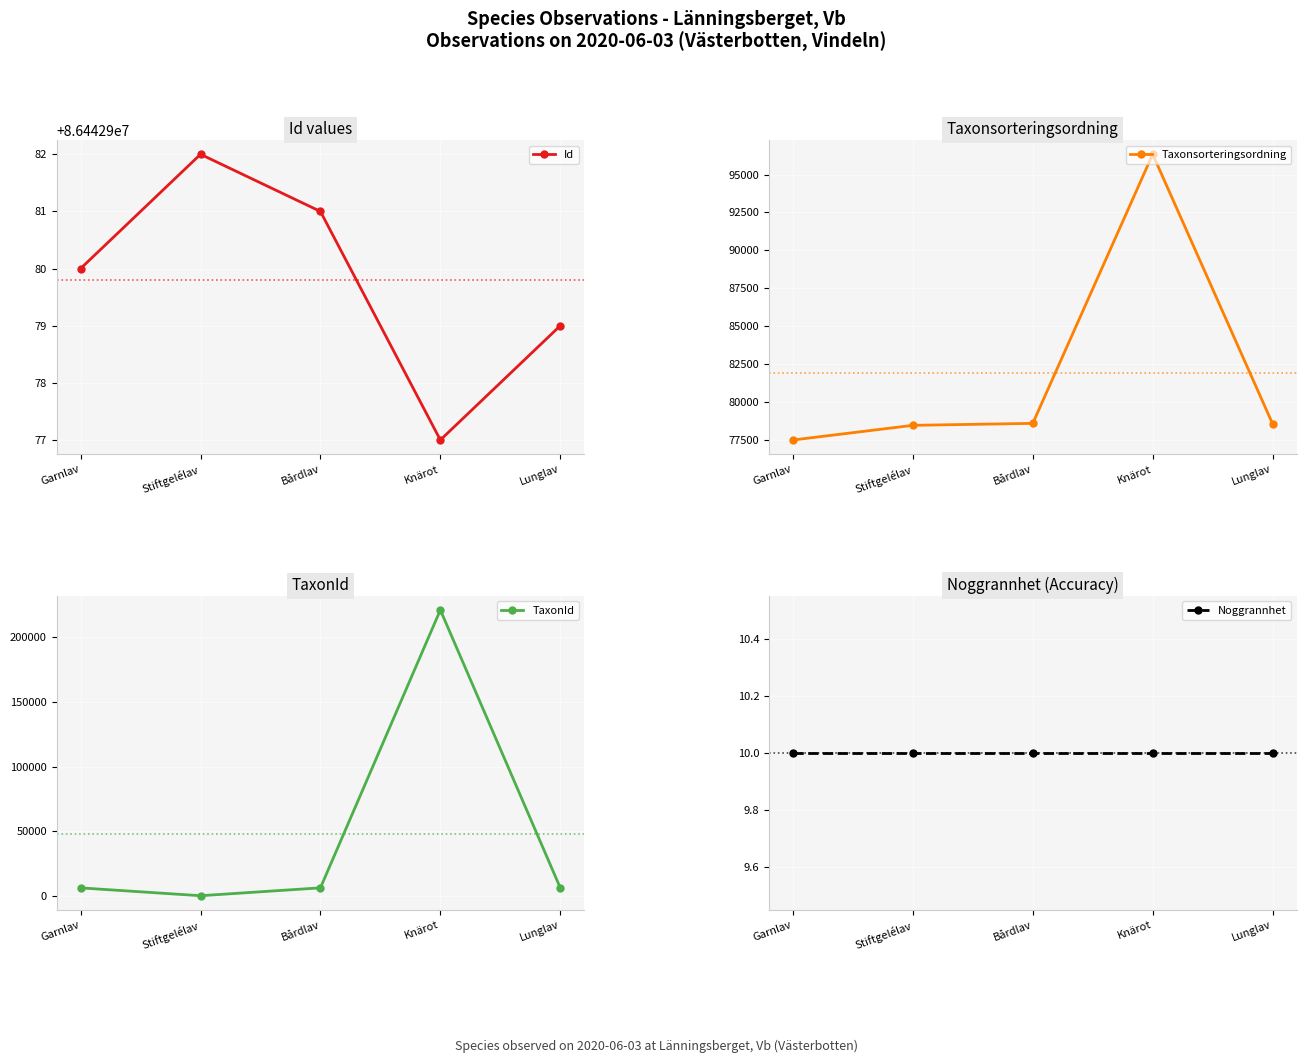

Rank the categories by TaxonId value from highest to lowest.

Knärot, Bårdlav, Lunglav, Garnlav, Stiftgelélav